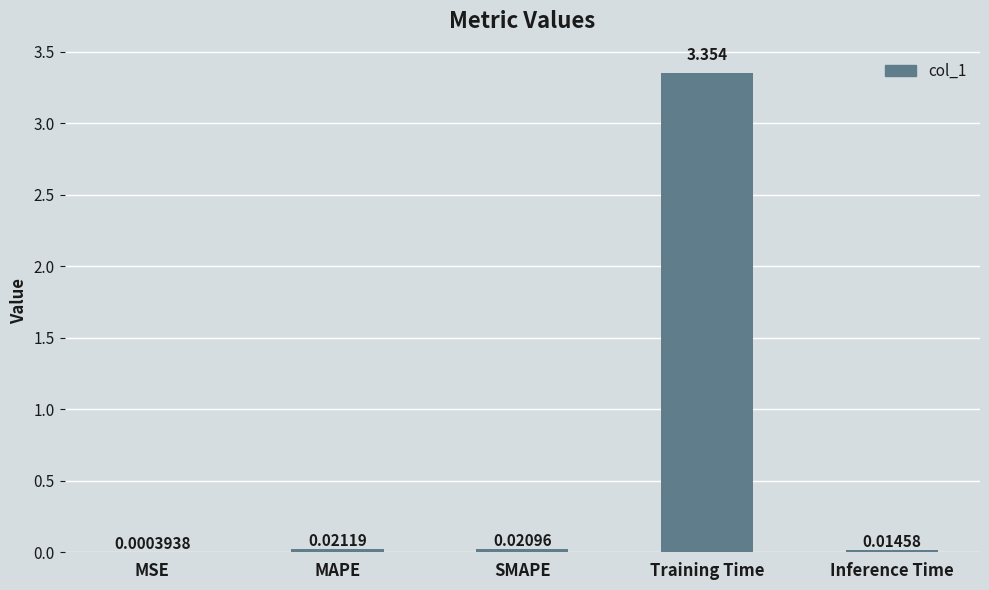

Between Inference Time and SMAPE, which is larger?

SMAPE